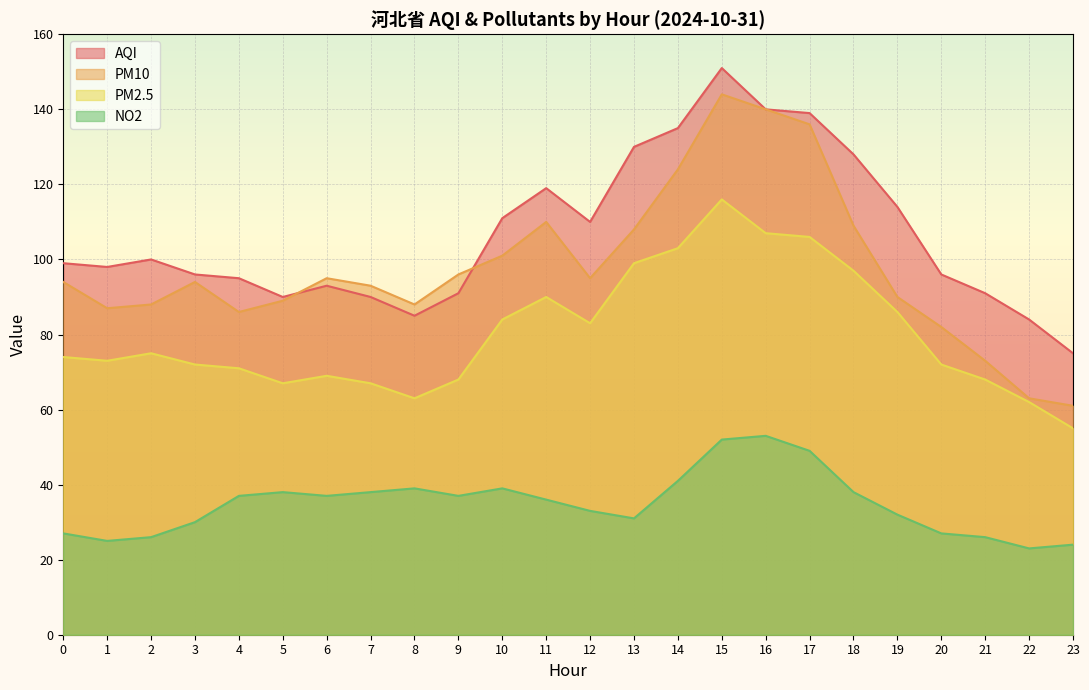

Rank the categories by NO2 value from highest to lowest.

16, 15, 17, 14, 8, 10, 5, 7, 18, 4, 6, 9, 11, 12, 19, 13, 3, 0, 20, 2, 21, 1, 23, 22